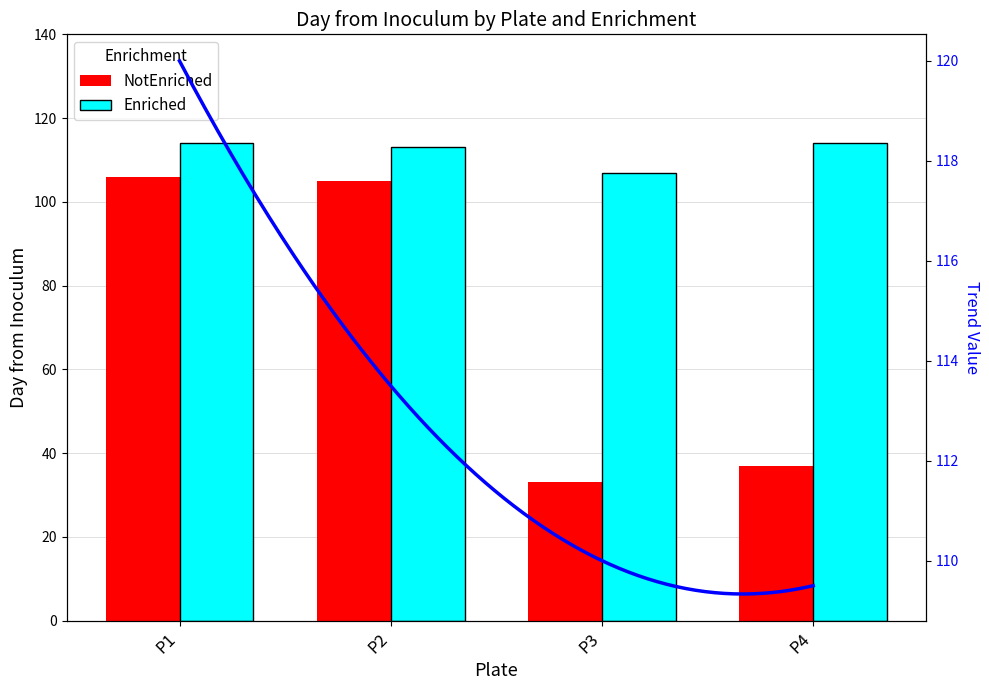

List the labels in order of Enriched value, largest first.

P1, P4, P2, P3